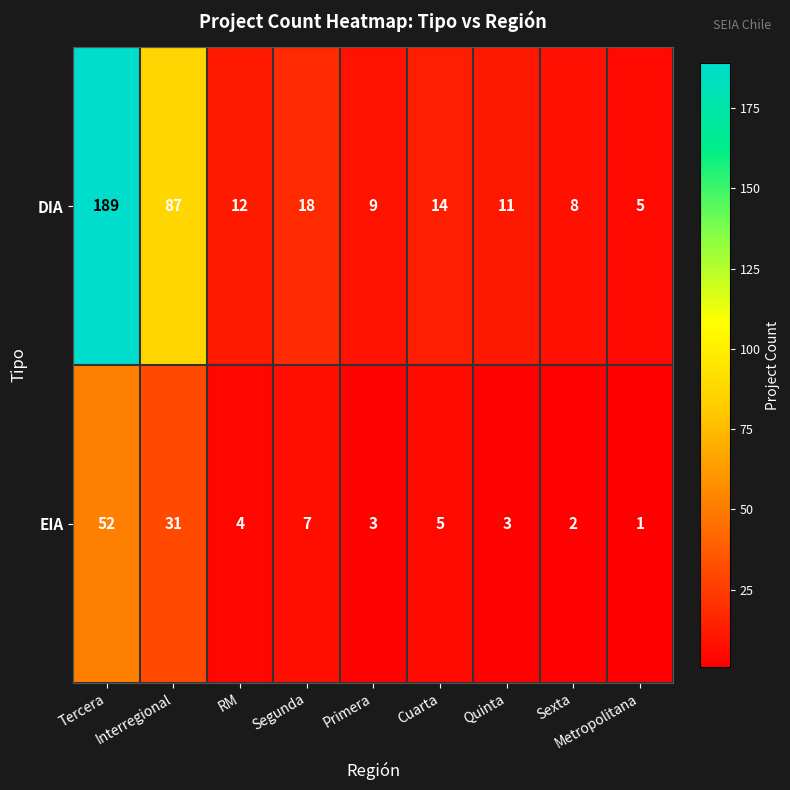

At which label is DIA closest to 97?

Interregional